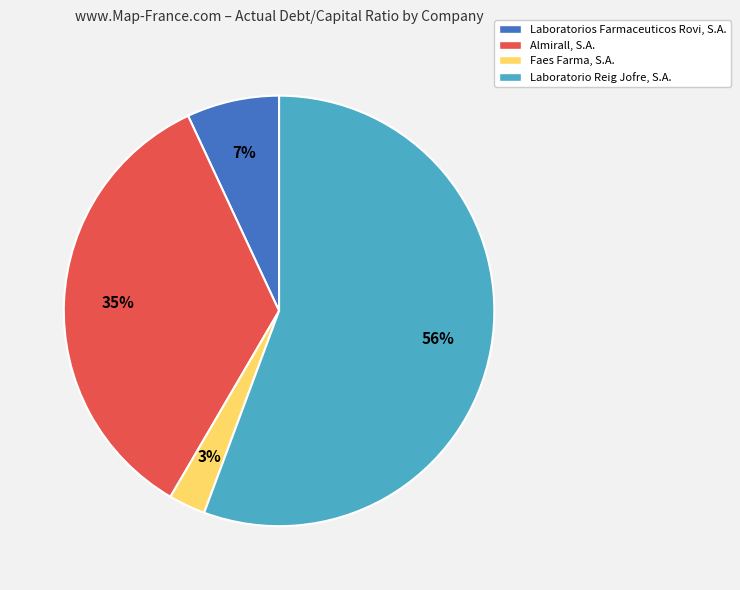

To the nearest percent, what is the average slice percentage?

25%